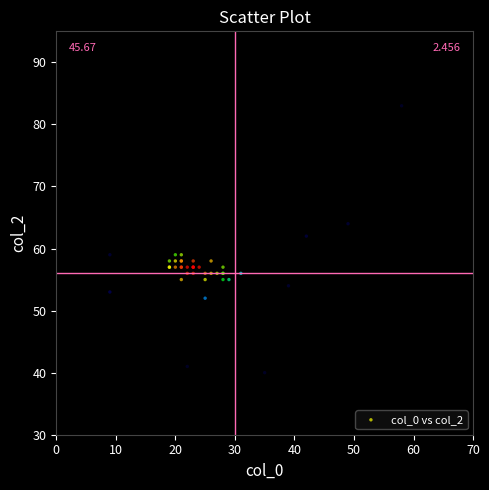

What Y value in the scatter plot is closest to 61?

62